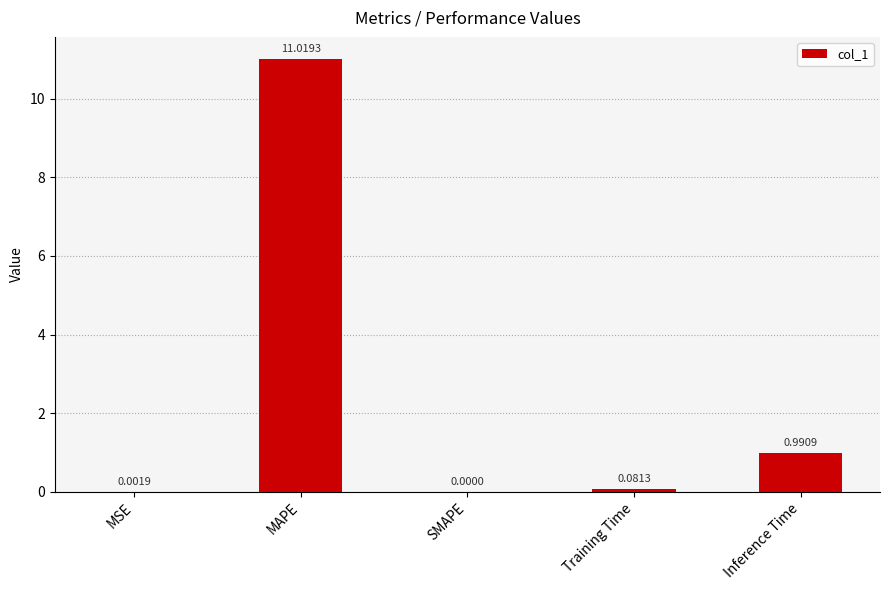

Where is the data nearest to the value 5?

Inference Time